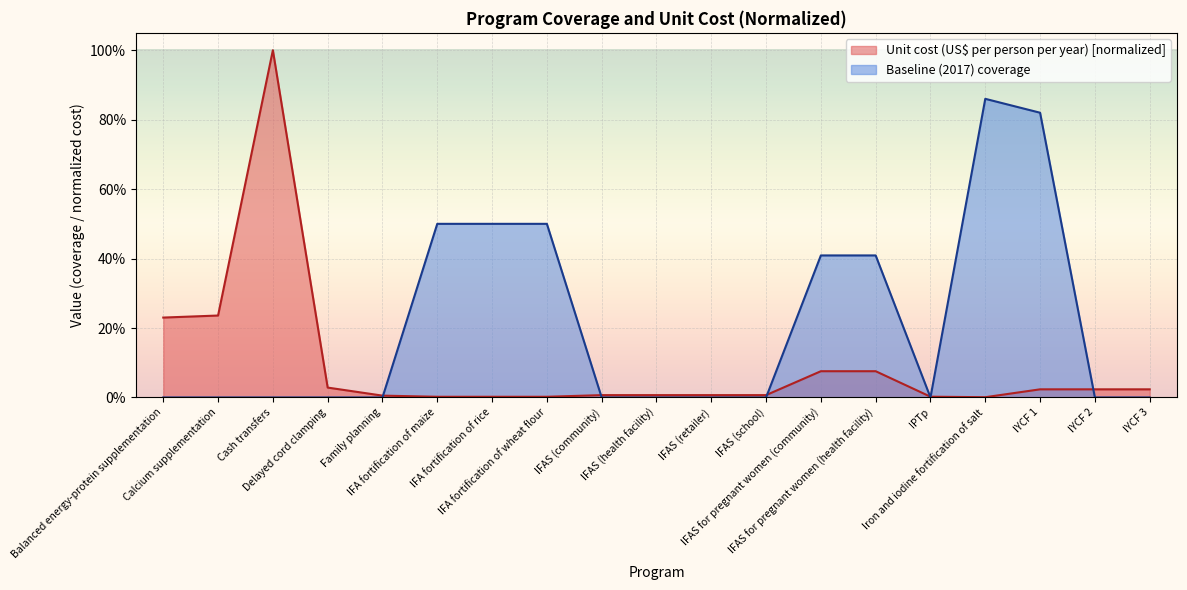

How many lines are shown in the chart?

2